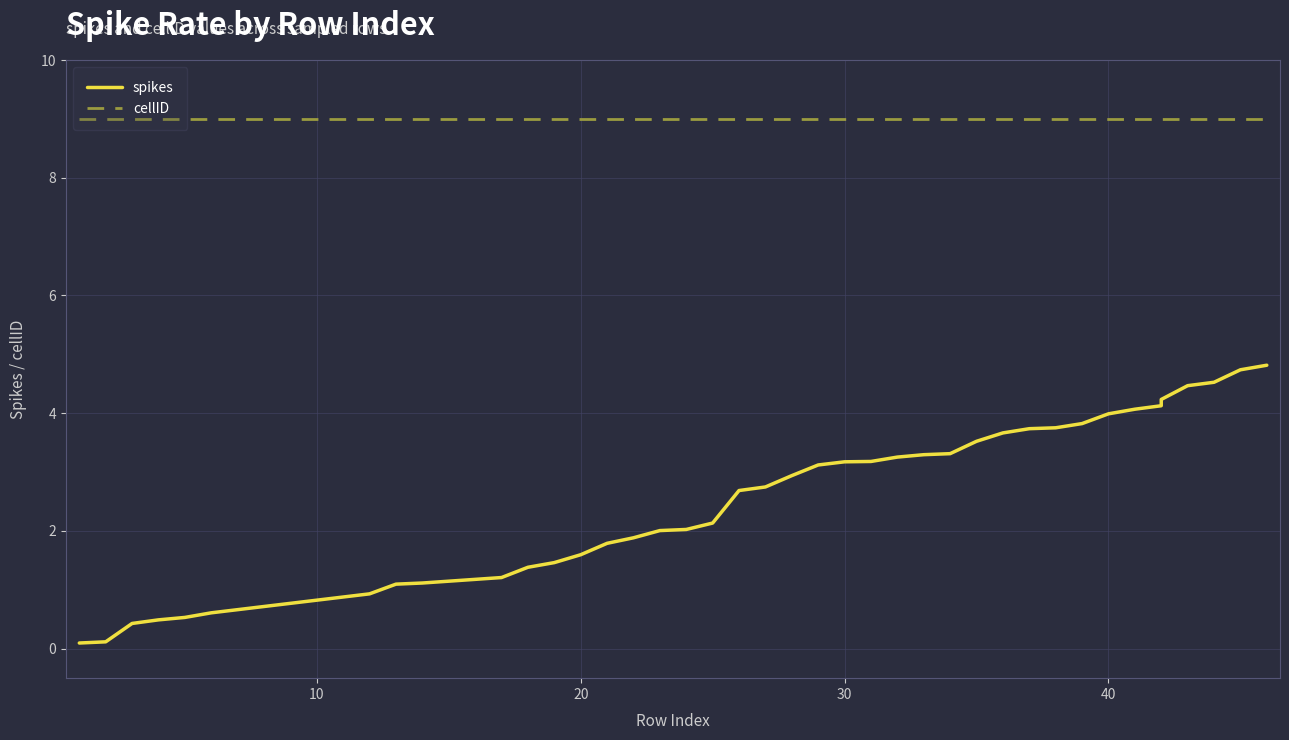

True or false: cellID and spikes cross at least once.

False